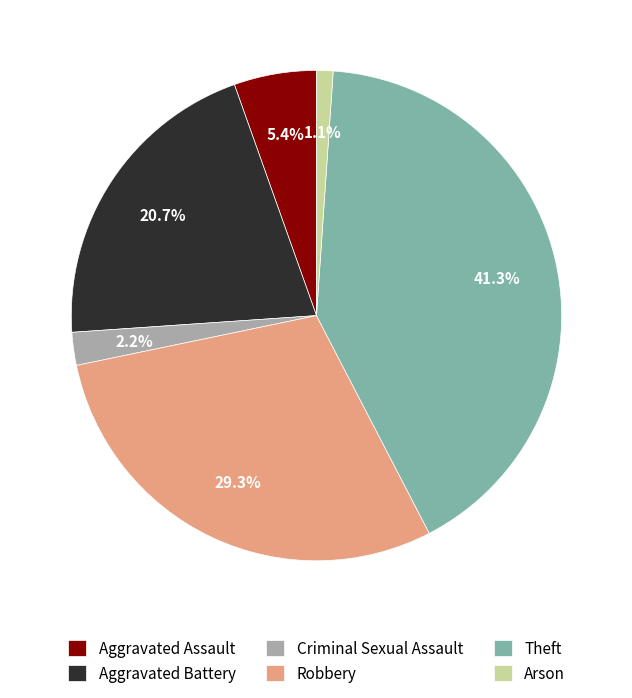

Is there a majority slice in this chart?

No